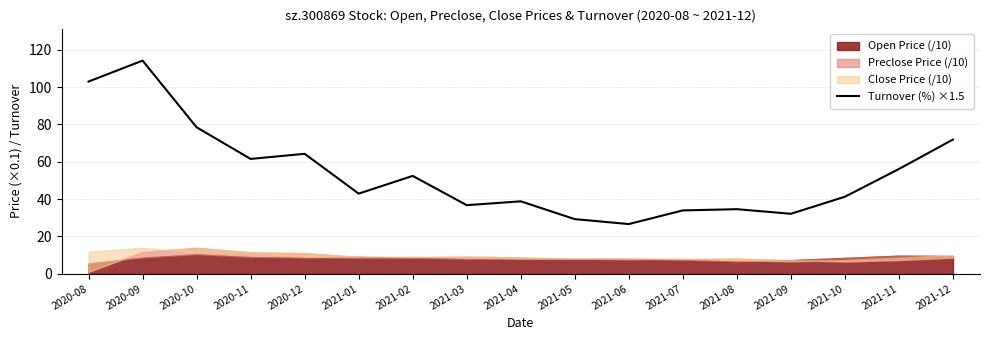

How many points are lower than both their immediate neighbors (excluding endpoints)?

5